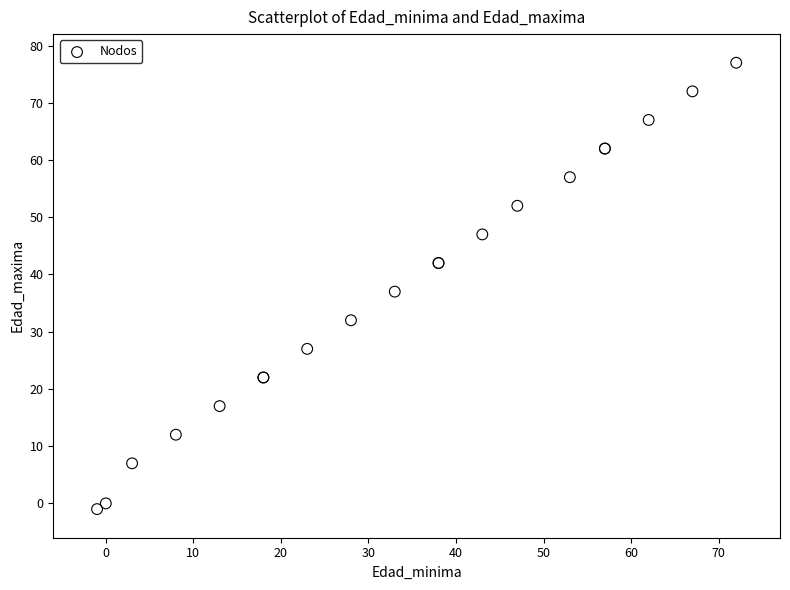

What Y value in the scatter plot is closest to 38?

37